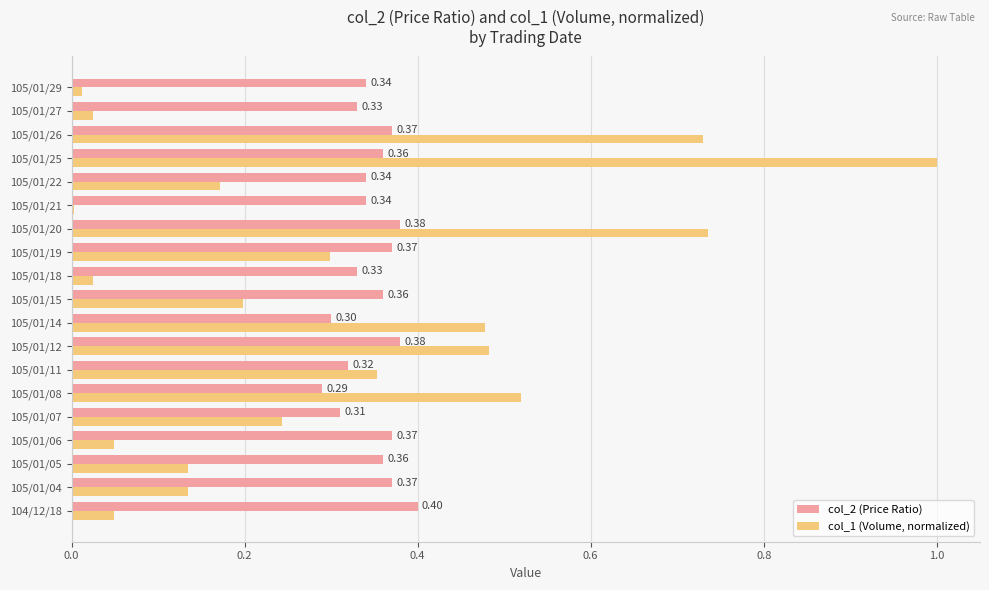

Which series changed the most between 104/12/18 and 105/01/08?

col_1 (Volume, normalized)